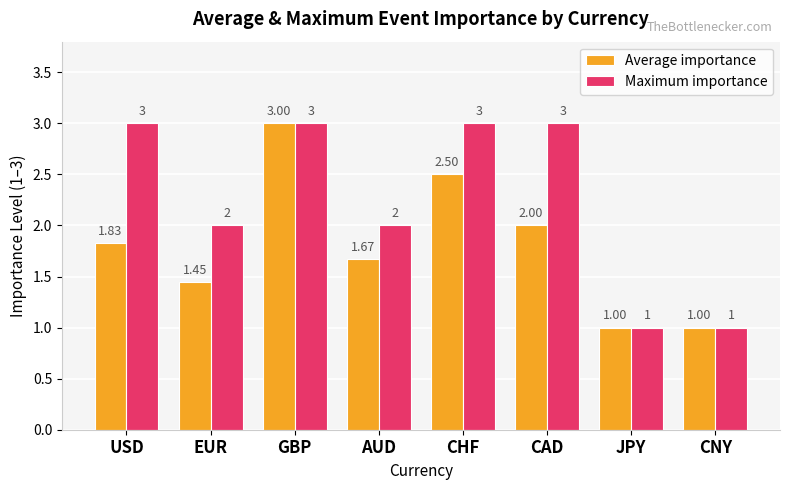

Is it true that Average importance equals 2.0 at CAD?

True